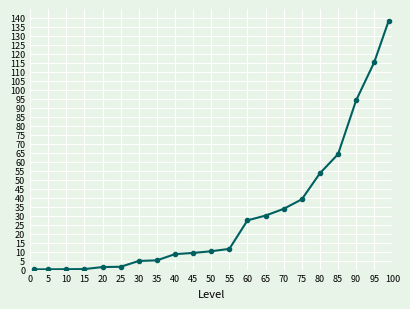

What is the average value?

30.9